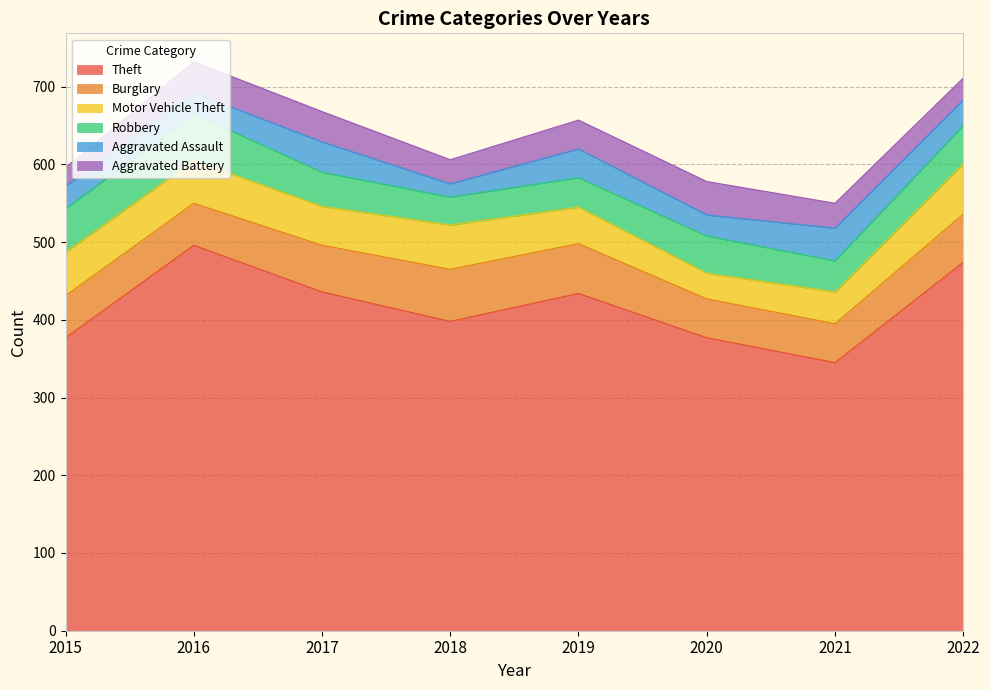

At which category does Robbery reach its first local peak?

2016